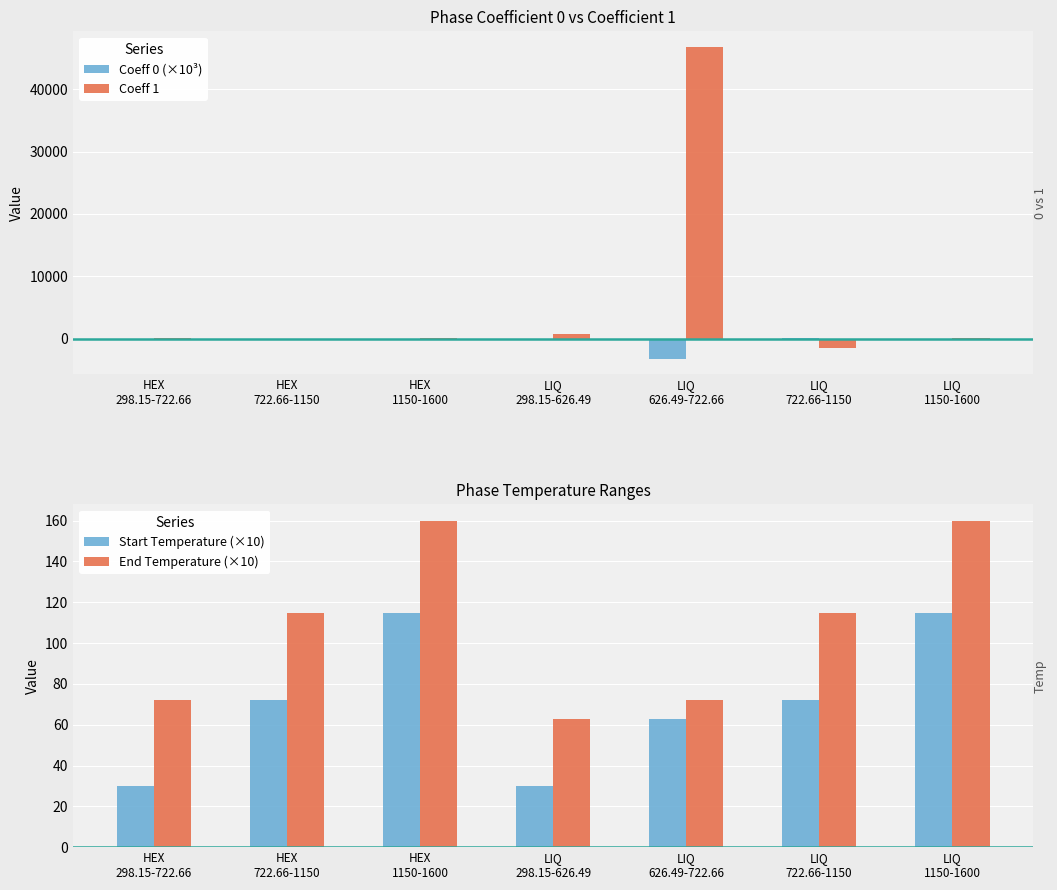

What is the total value across all series at LIQ
722.66-1150?

-1133.0